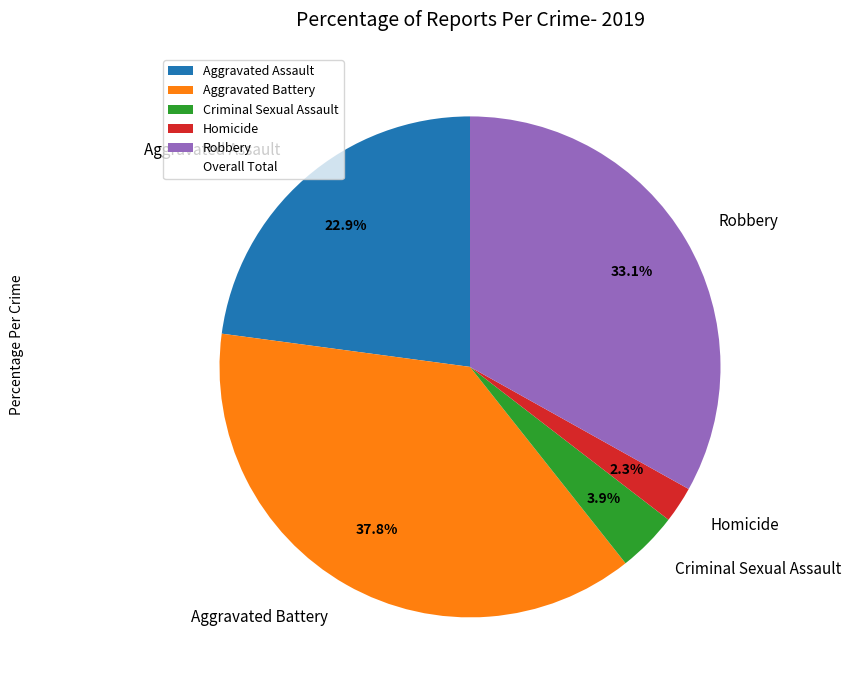

Is Aggravated Assault the majority of the pie?

No